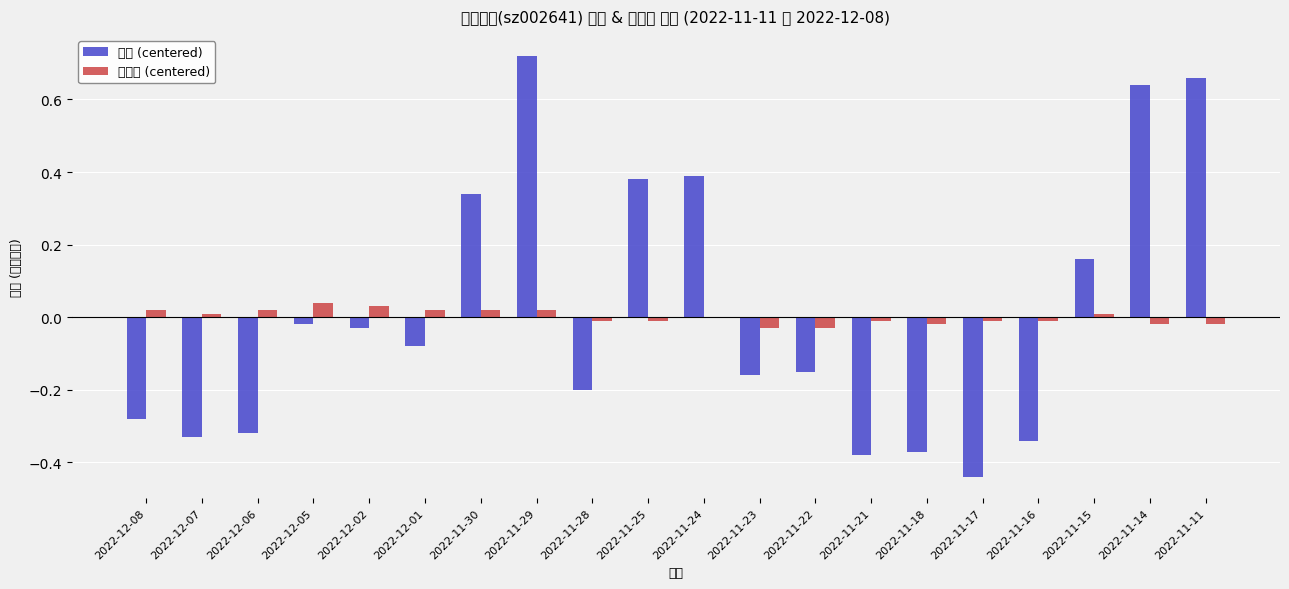

What is the sum of the 市净率 (centered) values at 2022-12-05 and 2022-11-15?

0.1